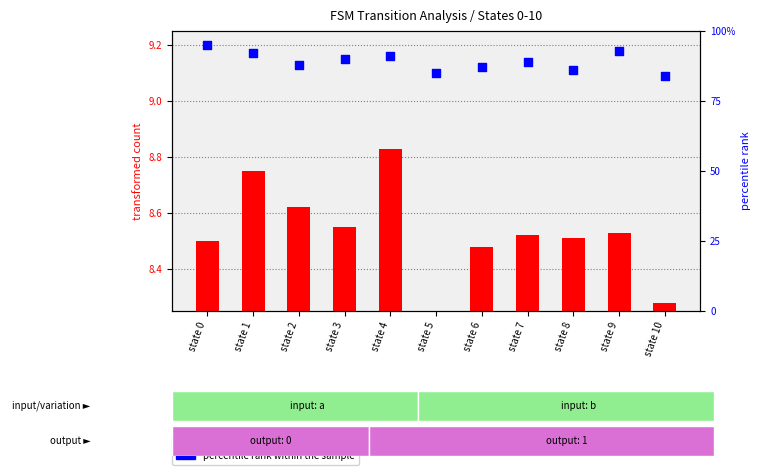

At which category is the sum across all series the highest?

state 0